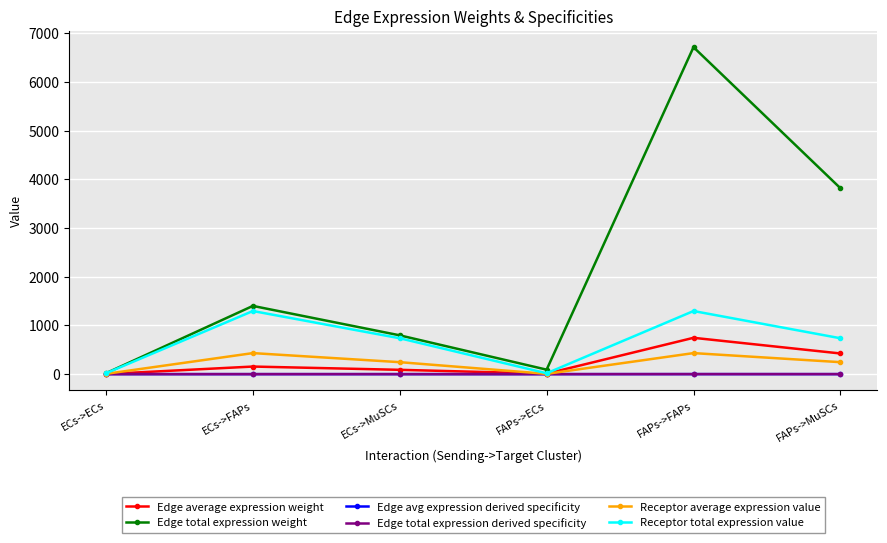

Does the chart have visible grid lines?

Yes